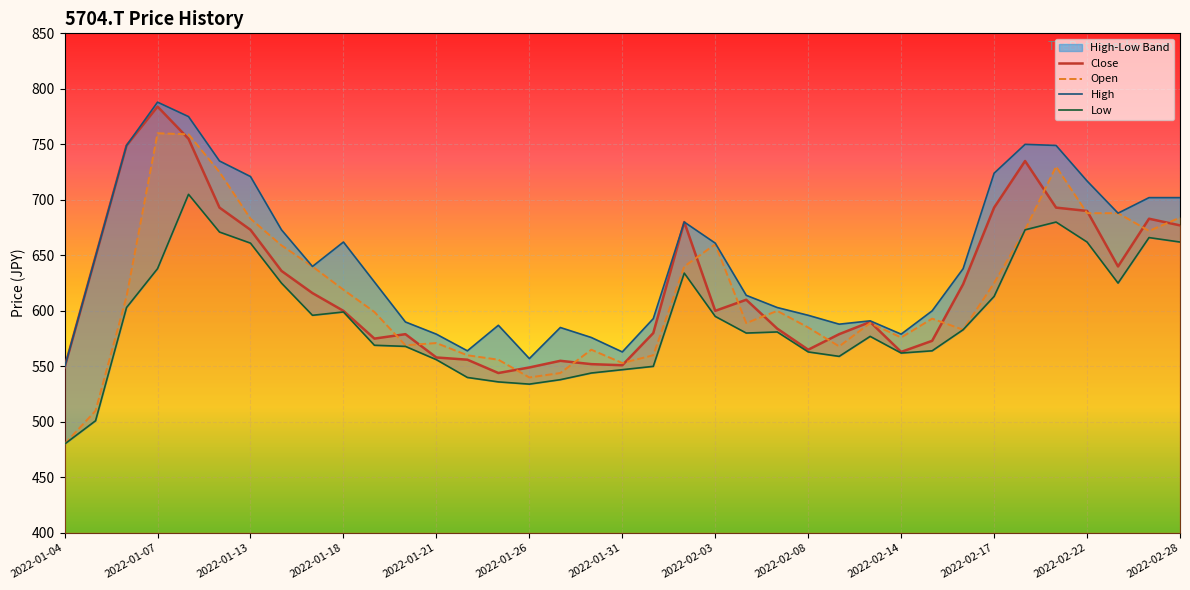

True or false: Low has a value of 538 at 16.

True